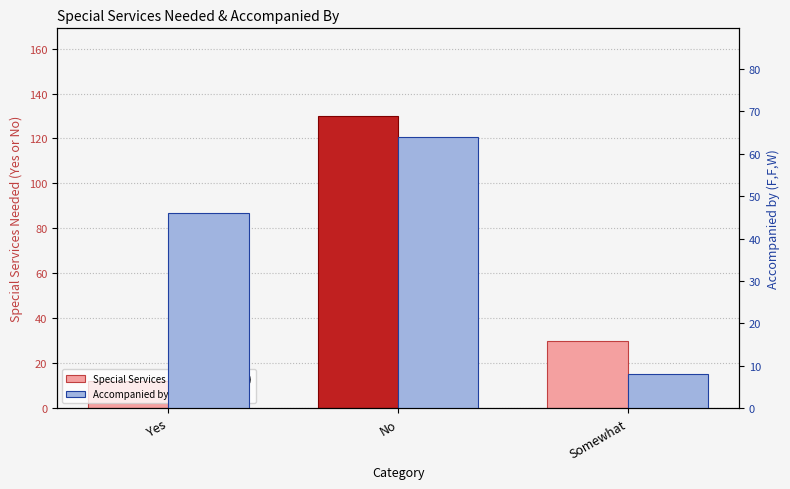

Which series has the widest spread of values?

Special Services Needed(Yes or No)